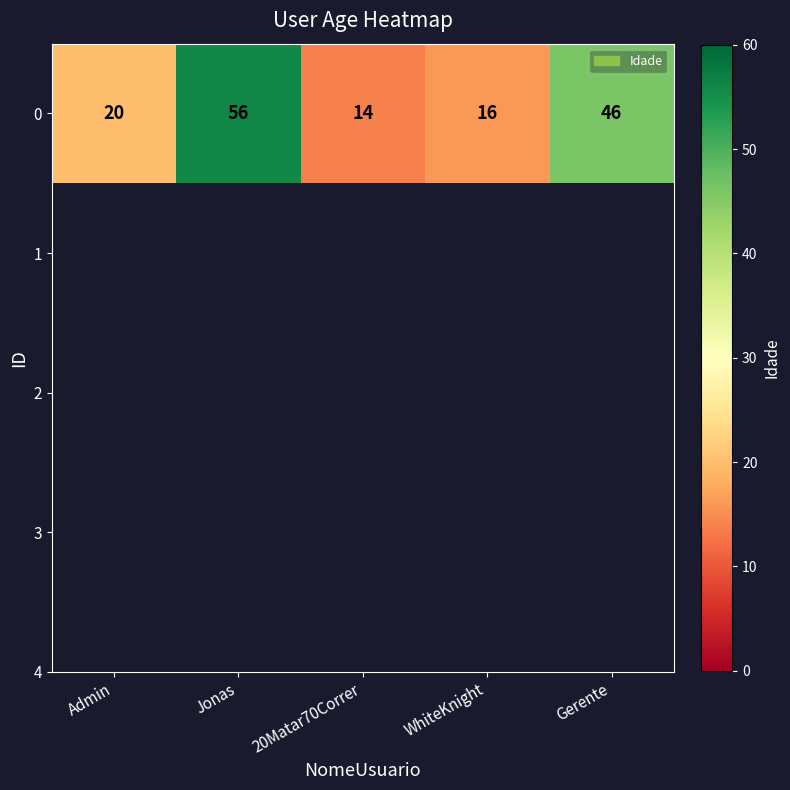

What is the ratio of the value at Admin to the value at Jonas?

0.4